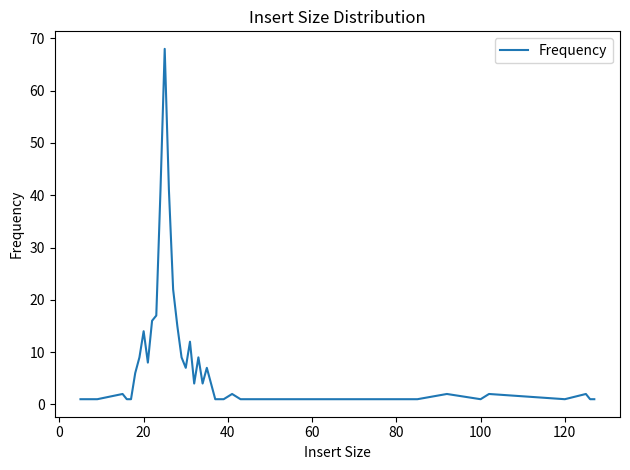

What is the difference between the maximum and minimum values?

67